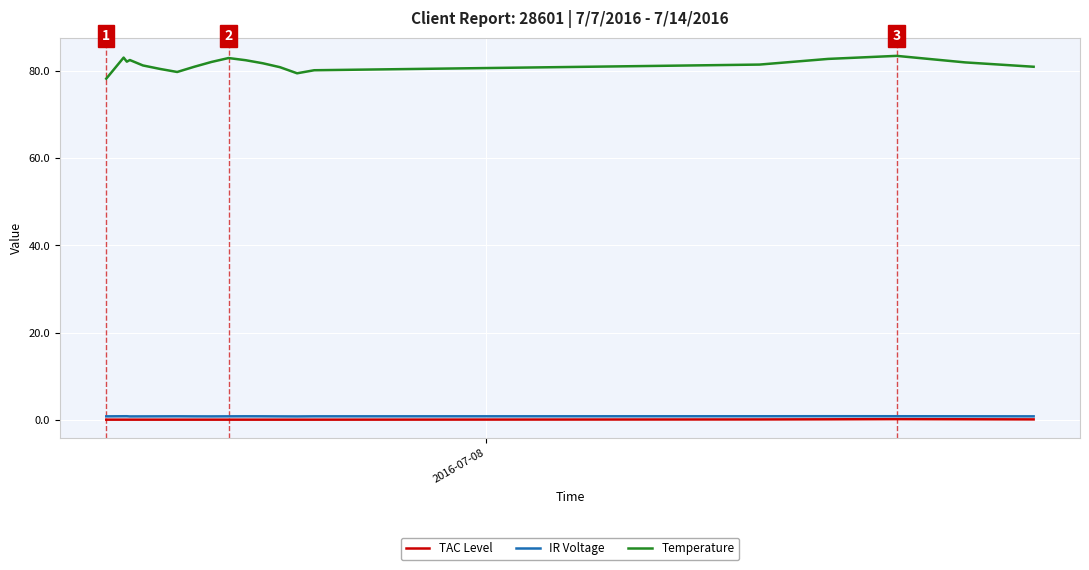

True or false: Temperature and TAC Level intersect in this chart.

False